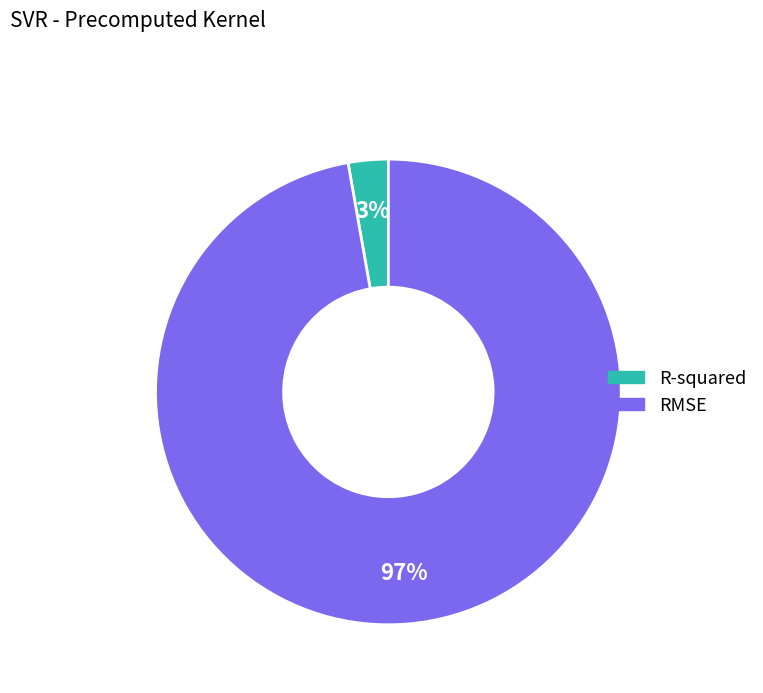

How many slices are in this pie chart?

2